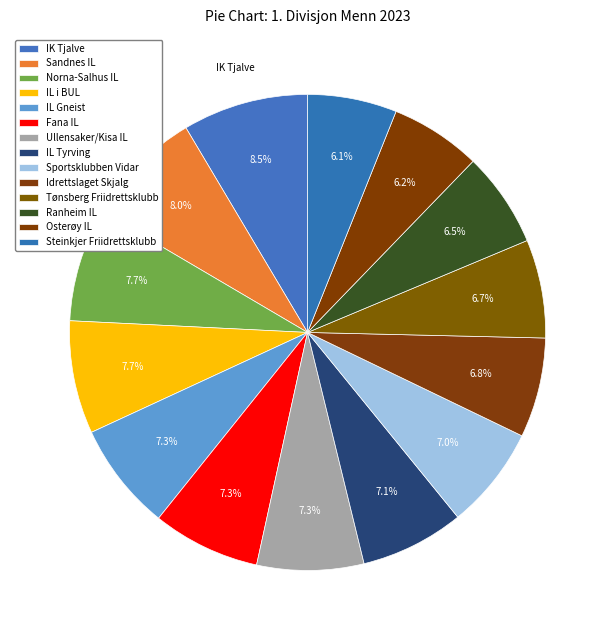

Rank the categories by value from lowest to highest.

Steinkjer Friidrettsklubb, Osterøy IL, Ranheim IL, Tønsberg Friidrettsklubb, Idrettslaget Skjalg, Sportsklubben Vidar, IL Tyrving, Ullensaker/Kisa IL, Fana IL, IL Gneist, IL i BUL, Norna-Salhus IL, Sandnes IL, IK Tjalve